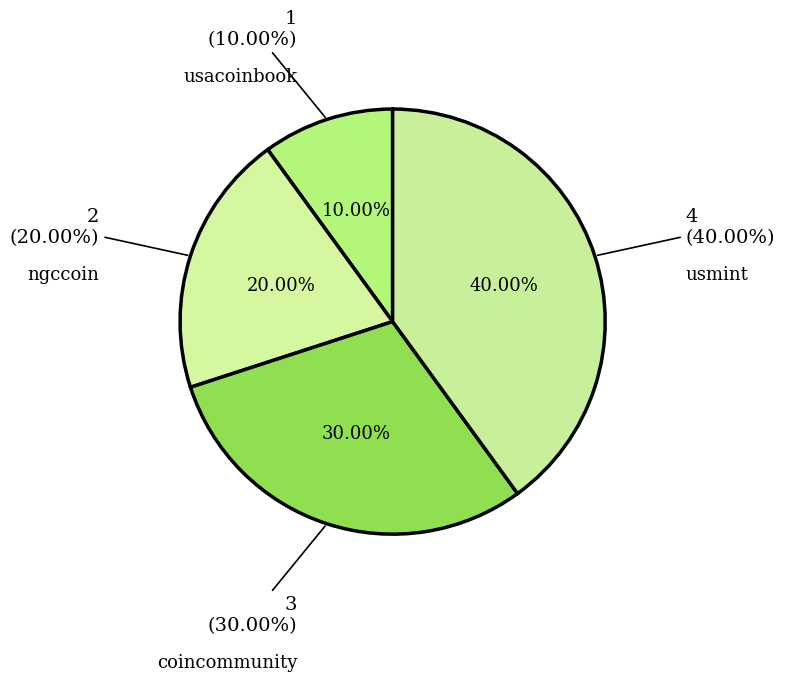

Is there a majority slice in this chart?

No